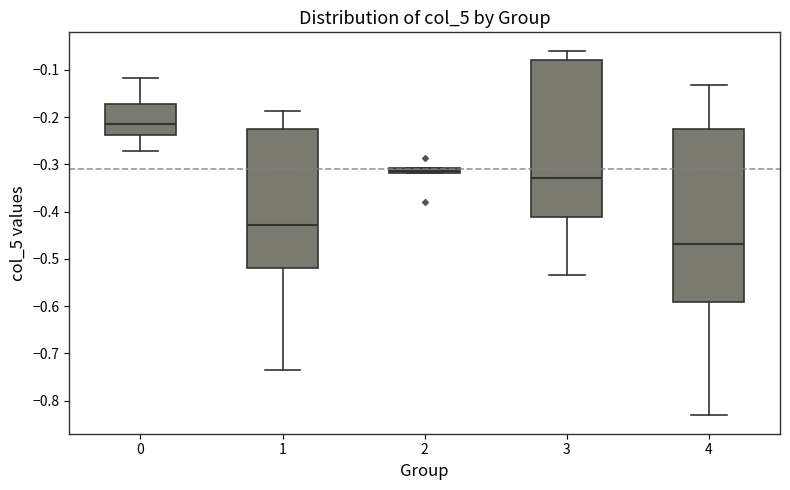

Where is the upper edge of the box at x = 2 on the y-axis? The values are not printed on the chart, so give them approximately, as read against the axis.

-0.31